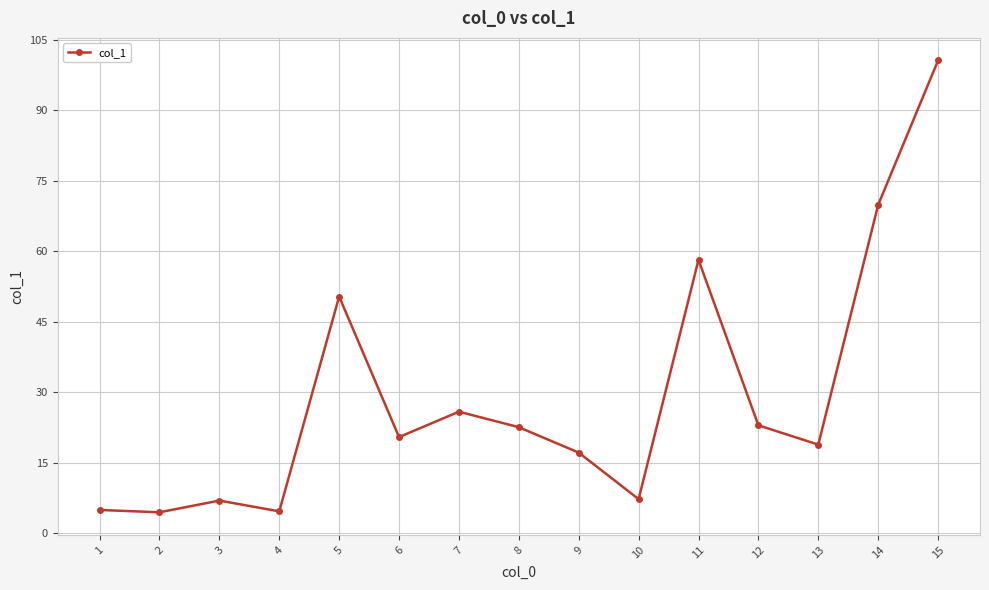

At which label does the data first exceed 20?

5